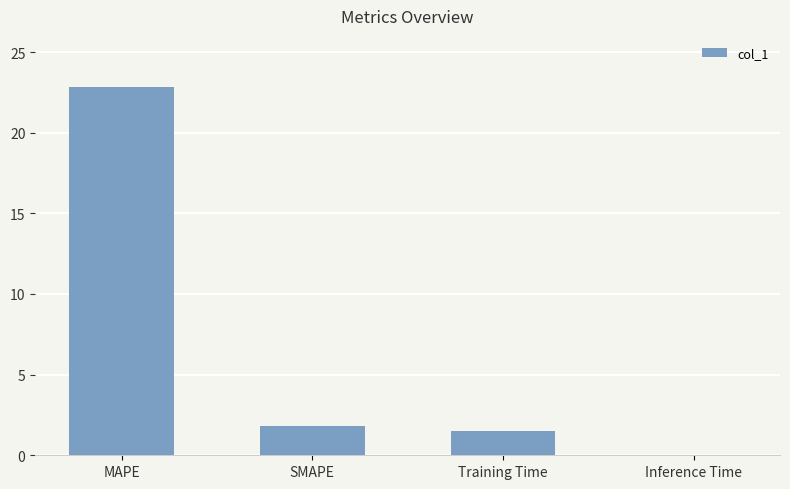

Where does the data first go above 1?

MAPE